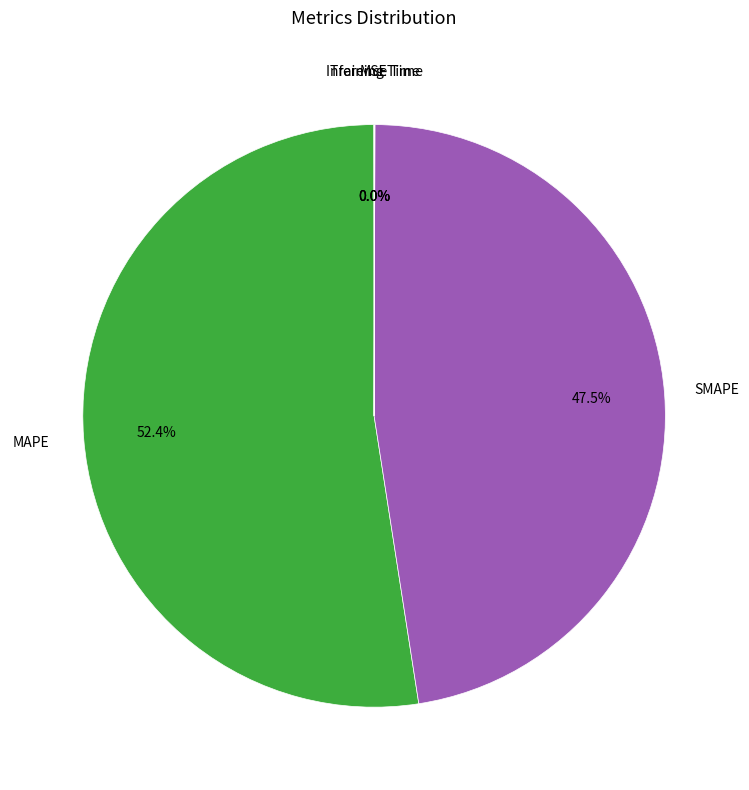

Is there any slice that represents more than half of the pie?

Yes